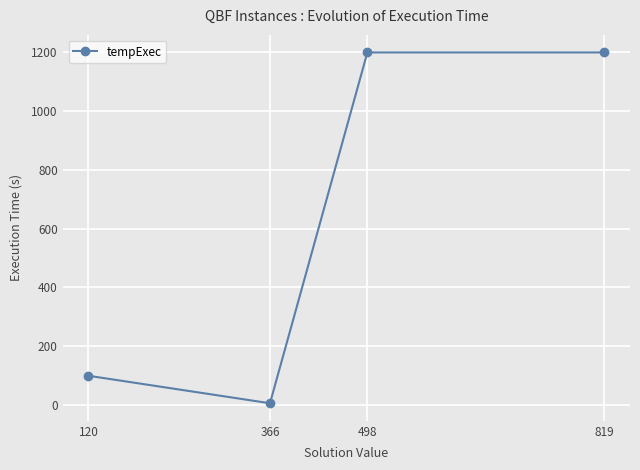

What is the value of the 2nd point from the left?

5.9